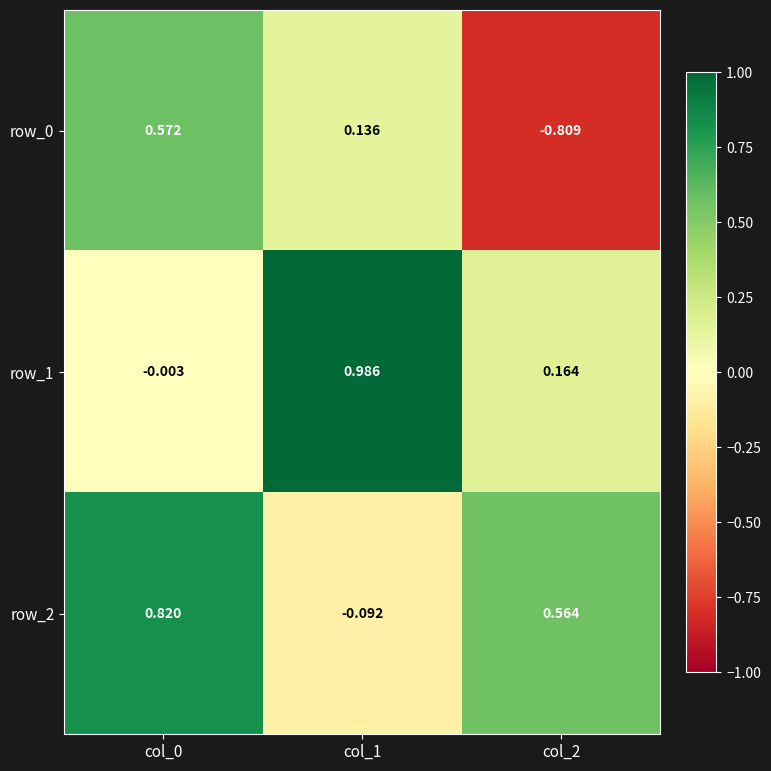

Reading left to right, extract all data points from this chart.

row_0: col_0=0.6	col_1=0.1	col_2=-0.8
row_1: col_0=-0.0	col_1=1.0	col_2=0.2
row_2: col_0=0.8	col_1=-0.1	col_2=0.6